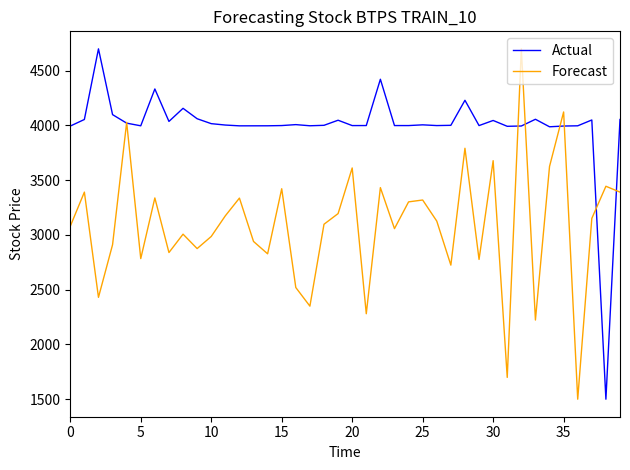

What is the minimum value shown in the chart?

1500.0